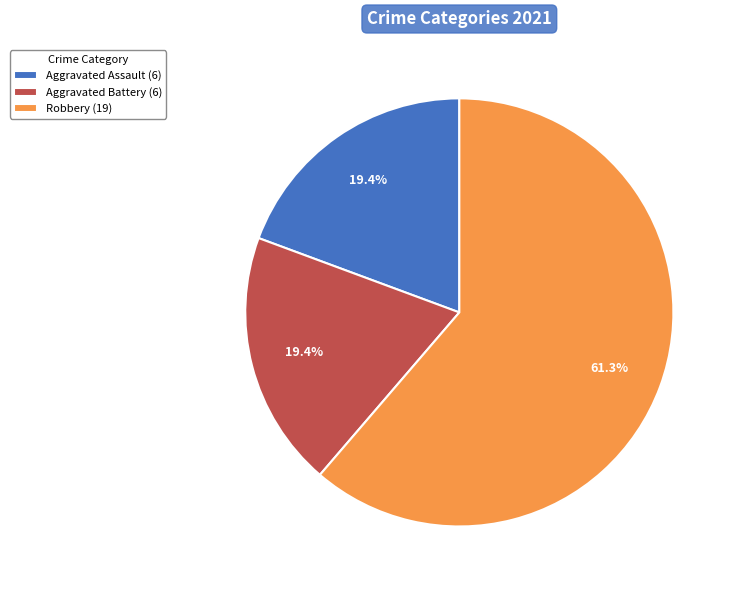

Combined, do Aggravated Assault (6) and Robbery (19) account for over 50%?

Yes